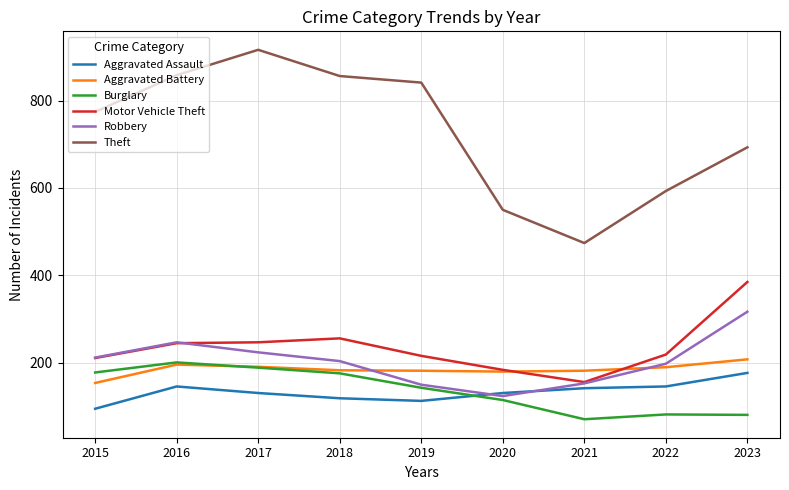

Which series has the widest spread of values?

Theft